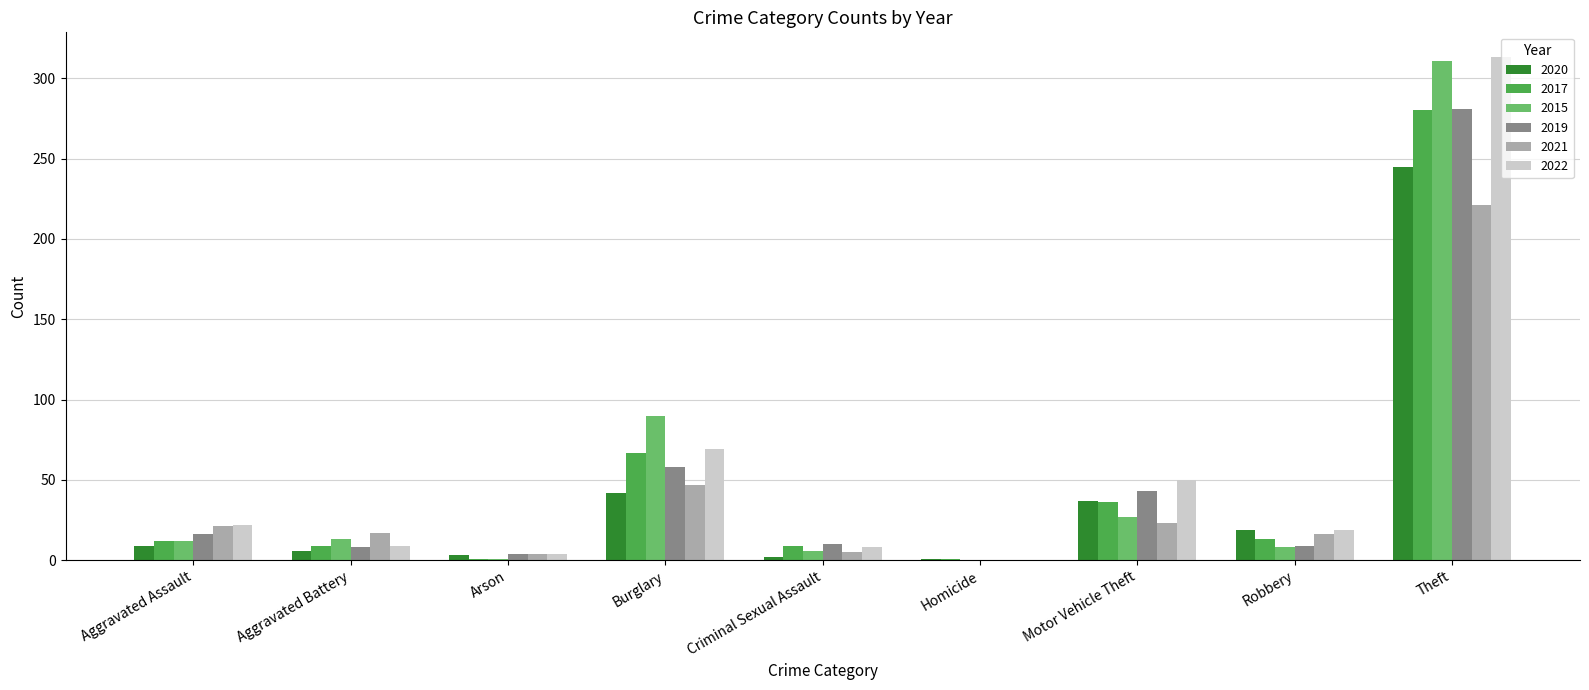

True or false: 2015 has a value of 90 at Burglary.

True